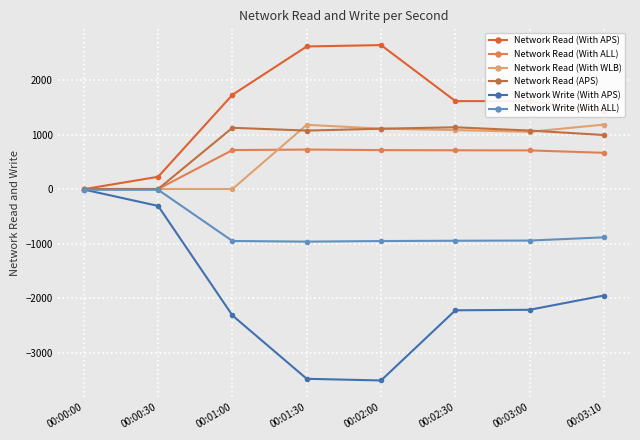

Reading right to left, list all the values displayed in this chart.

Network Read (With APS): 00:03:10=1437.7	00:03:00=1620.2	00:02:30=1621.4	00:02:00=2650.1	00:01:30=2625.3	00:01:00=1736.7	00:00:30=230.6	00:00:00=2.6
Network Read (With ALL): 00:03:10=670.9	00:03:00=715.4	00:02:30=717.5	00:02:00=720.8	00:01:30=731.0	00:01:00=721.3	00:00:30=6.0	00:00:00=6.0
Network Read (With WLB): 00:03:10=1189.6	00:03:00=1057.0	00:02:30=1088.2	00:02:00=1115.2	00:01:30=1185.7	00:01:00=5.7	00:00:30=6.0	00:00:00=6.0
Network Read (APS): 00:03:10=998.0	00:03:00=1079.9	00:02:30=1139.9	00:02:00=1113.6	00:01:30=1079.6	00:01:00=1130.6	00:00:30=6.0	00:00:00=6.0
Network Write (With APS): 00:03:10=-1951.1	00:03:00=-2213.1	00:02:30=-2222.6	00:02:00=-3511.7	00:01:30=-3481.3	00:01:00=-2316.9	00:00:30=-304.7	00:00:00=-3.5
Network Write (With ALL): 00:03:10=-881.6	00:03:00=-941.1	00:02:30=-944.7	00:02:00=-950.1	00:01:30=-960.9	00:01:00=-949.2	00:00:30=-8.0	00:00:00=-8.0